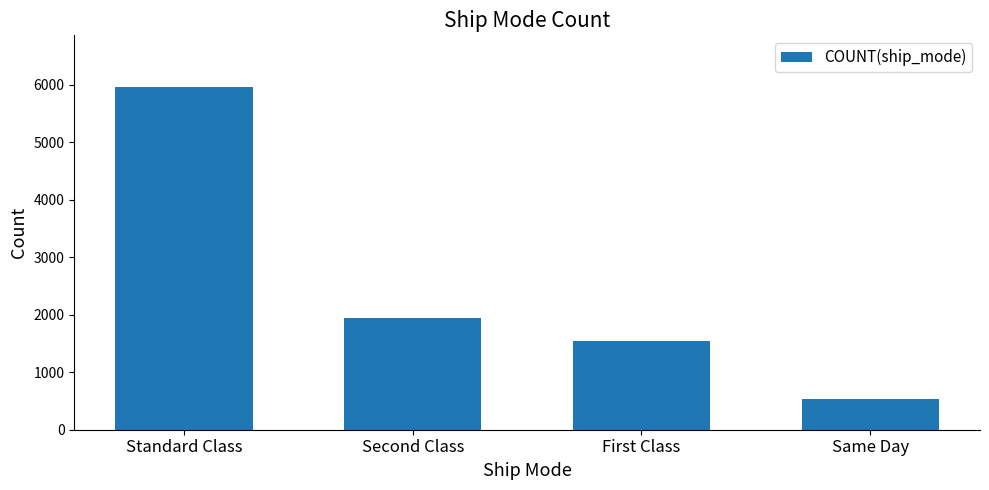

At which category does the chart reach its peak across all series?

Standard Class